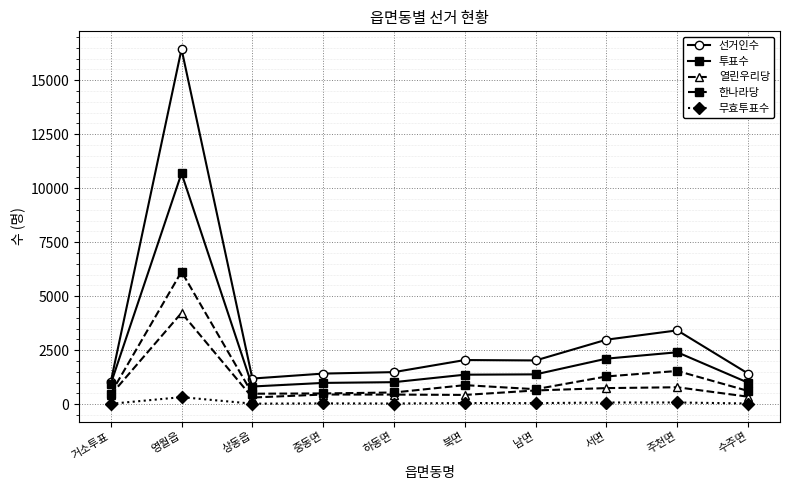

How many series are shown in this chart?

5